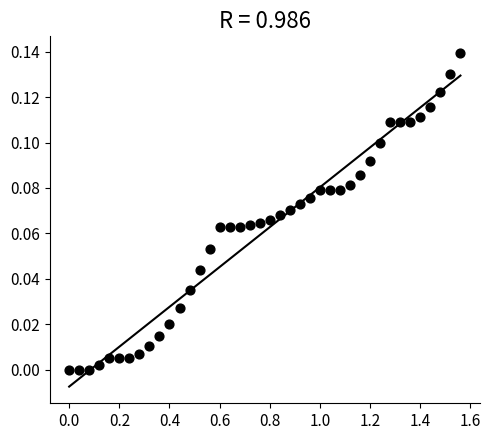

What is the range of X values (max minus min)?

1.6